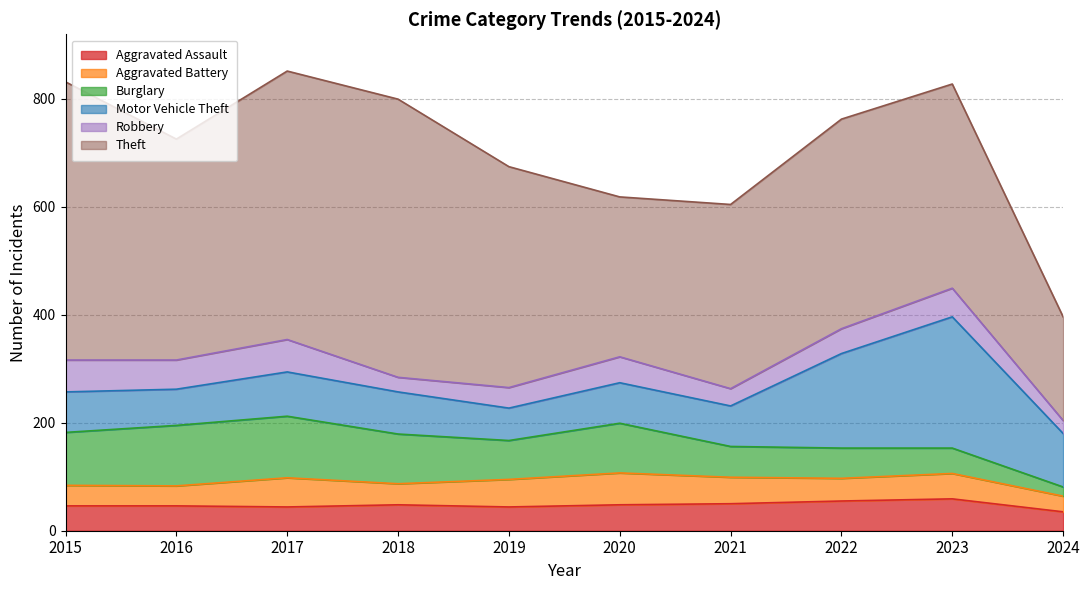

What is the spread (max minus min) of values at 2019?

371